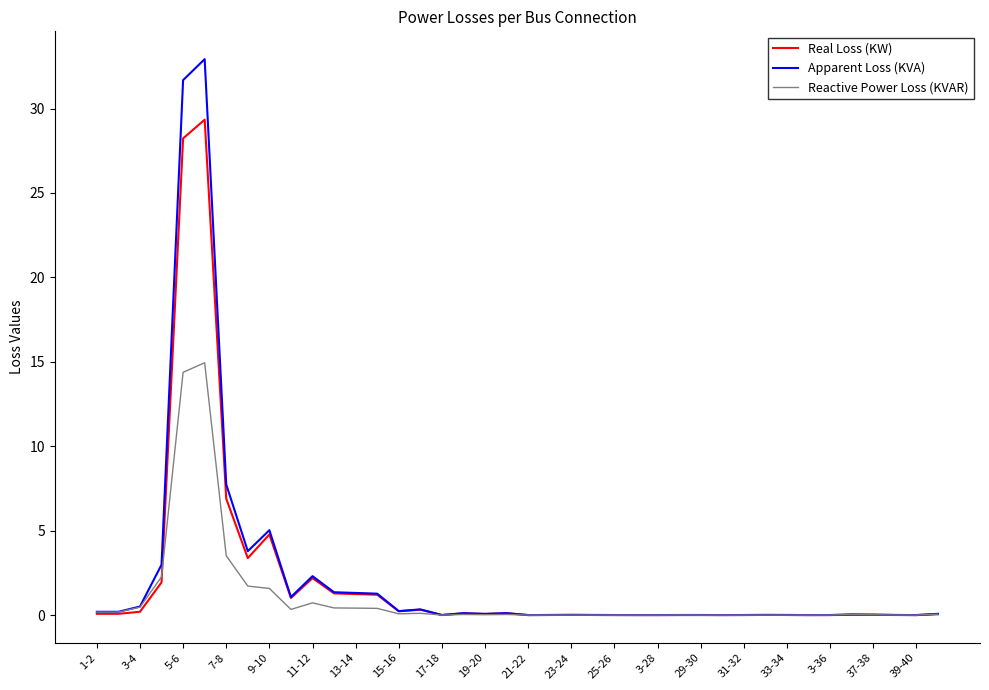

Rank the series by their maximum value, from highest to lowest.

Apparent Loss (KVA), Real Loss (KW), Reactive Power Loss (KVAR)